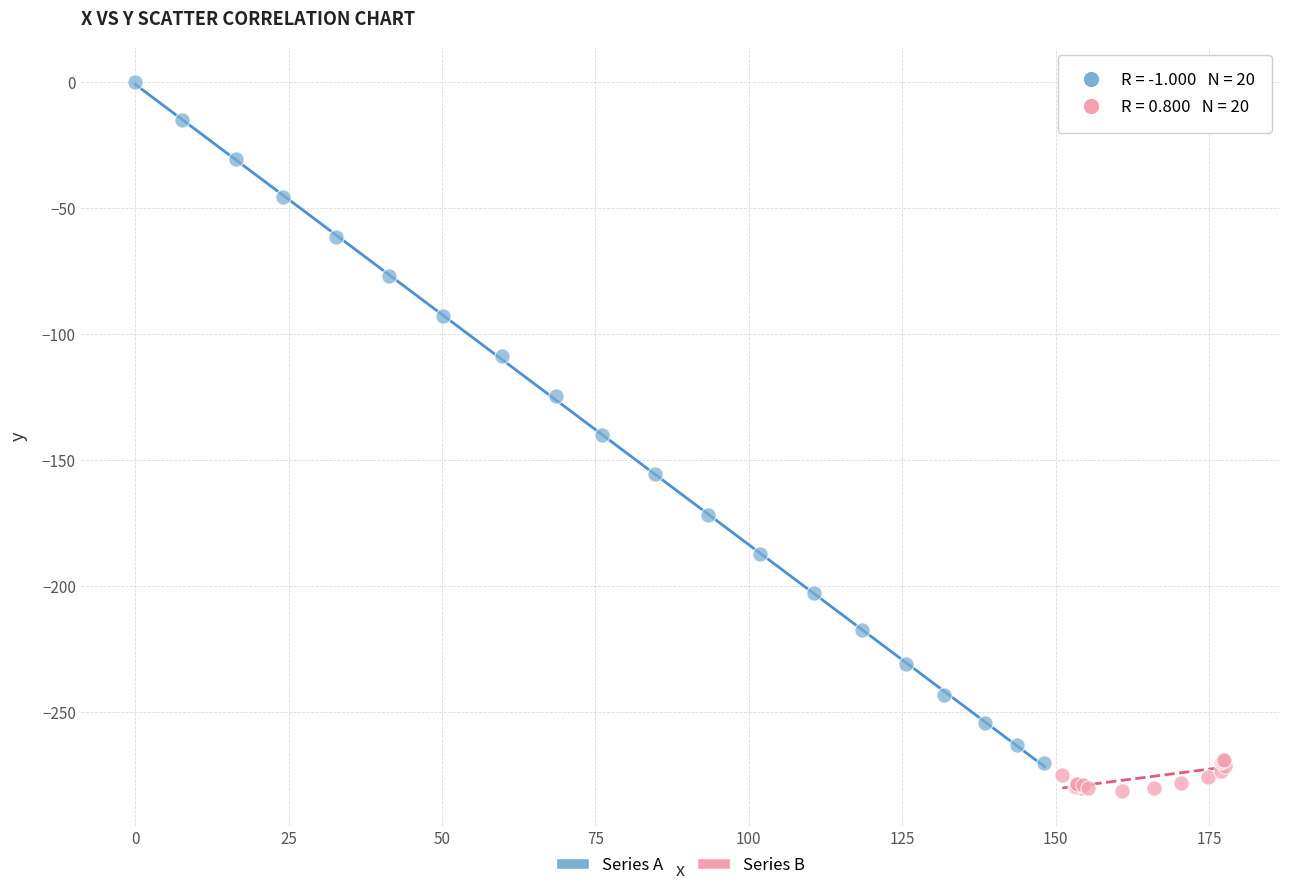

Which series reaches the minimum Y coordinate?

Series B